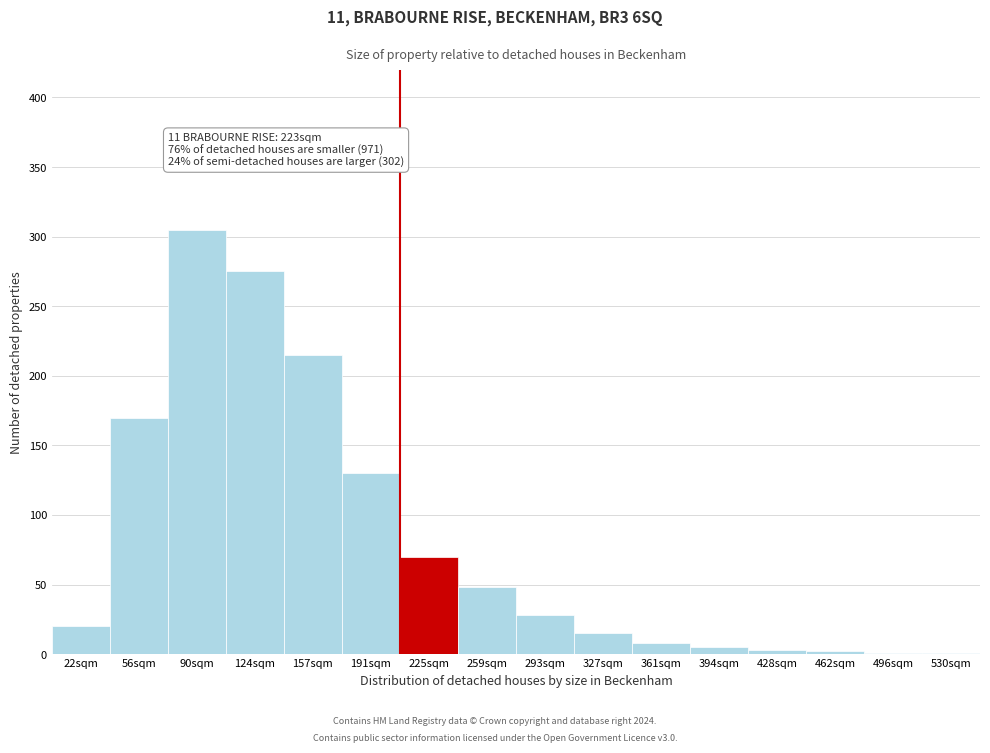

What is the change in value from 22sqm to 90sqm?

+285